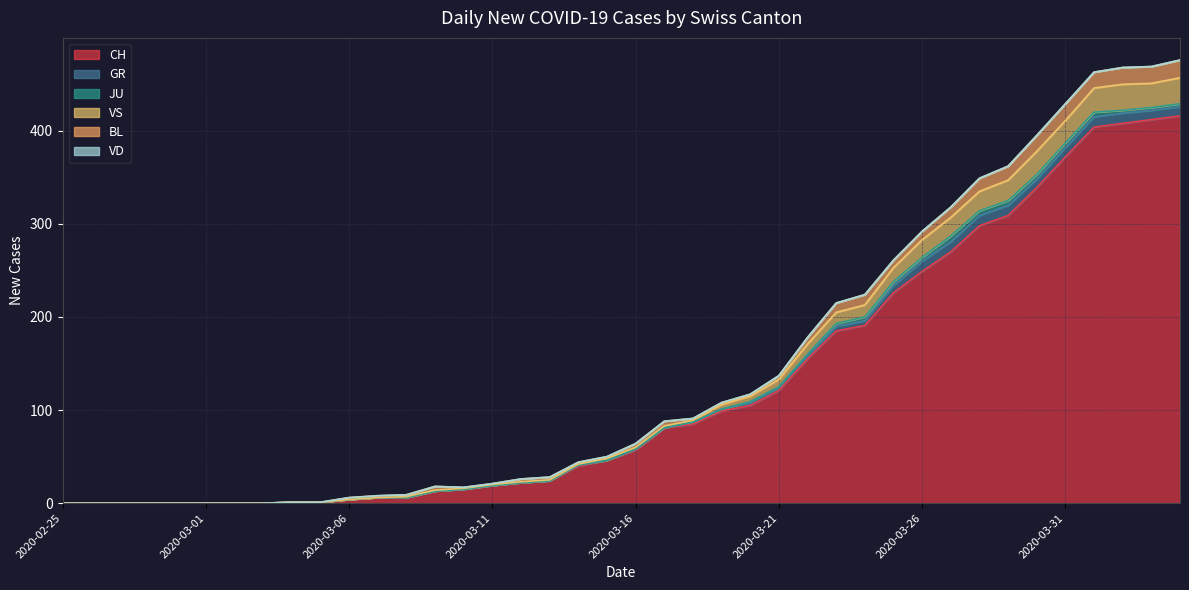

Which series has the largest range (max minus min)?

CH